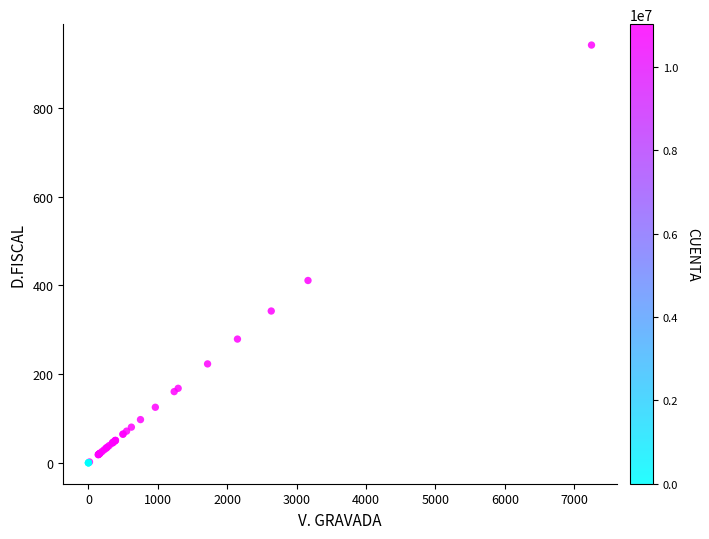

What Y value in the scatter plot is closest to 471?

411.2